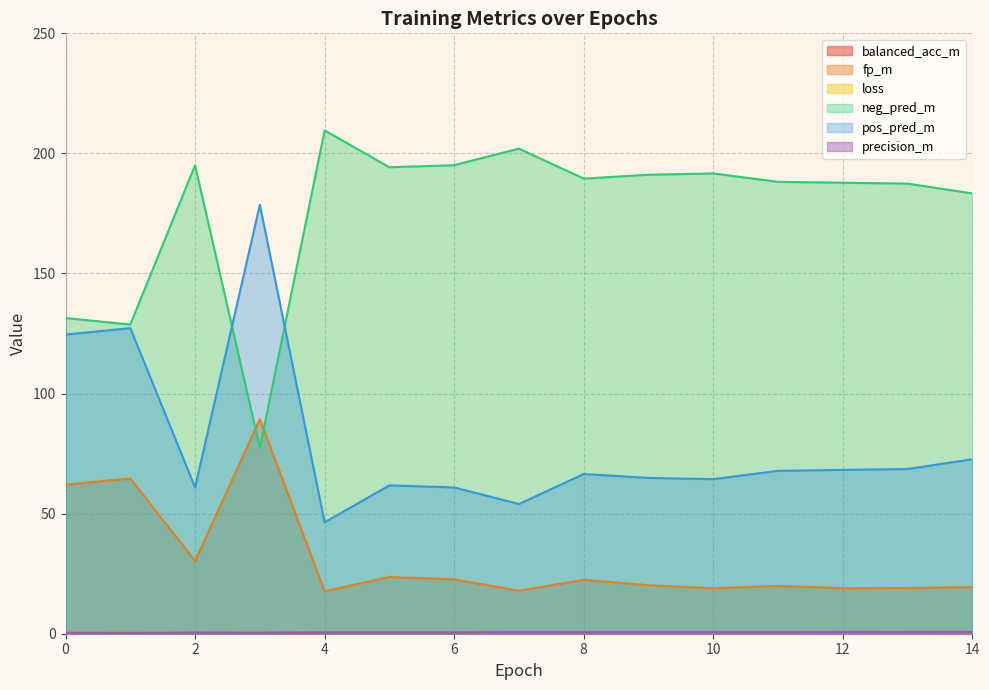

Reading left to right, transcribe all the data shown in this chart.

balanced_acc_m: 0=0.5	1=0.5	2=0.5	3=0.5	4=0.5	5=0.6	6=0.6	7=0.6	8=0.6	9=0.6	10=0.6	11=0.6	12=0.6	13=0.6	14=0.6
fp_m: 0=62.1	1=64.7	2=30.3	3=89.3	4=17.7	5=23.6	6=22.6	7=17.9	8=22.5	9=20.2	10=18.9	11=19.9	12=19.0	13=19.0	14=19.4
loss: 0=0.7	1=0.7	2=0.7	3=0.7	4=0.7	5=0.7	6=0.7	7=0.7	8=0.7	9=0.7	10=0.7	11=0.7	12=0.7	13=0.6	14=0.6
neg_pred_m: 0=131.4	1=128.8	2=195.1	3=77.4	4=209.6	5=194.2	6=195.1	7=202.0	8=189.5	9=191.1	10=191.7	11=188.2	12=187.8	13=187.4	14=183.3
pos_pred_m: 0=124.6	1=127.2	2=60.9	3=178.6	4=46.4	5=61.8	6=60.9	7=54.0	8=66.5	9=64.9	10=64.3	11=67.8	12=68.2	13=68.6	14=72.7
precision_m: 0=0.5	1=0.5	2=0.5	3=0.5	4=0.6	5=0.6	6=0.6	7=0.7	8=0.7	9=0.7	10=0.7	11=0.7	12=0.7	13=0.7	14=0.7